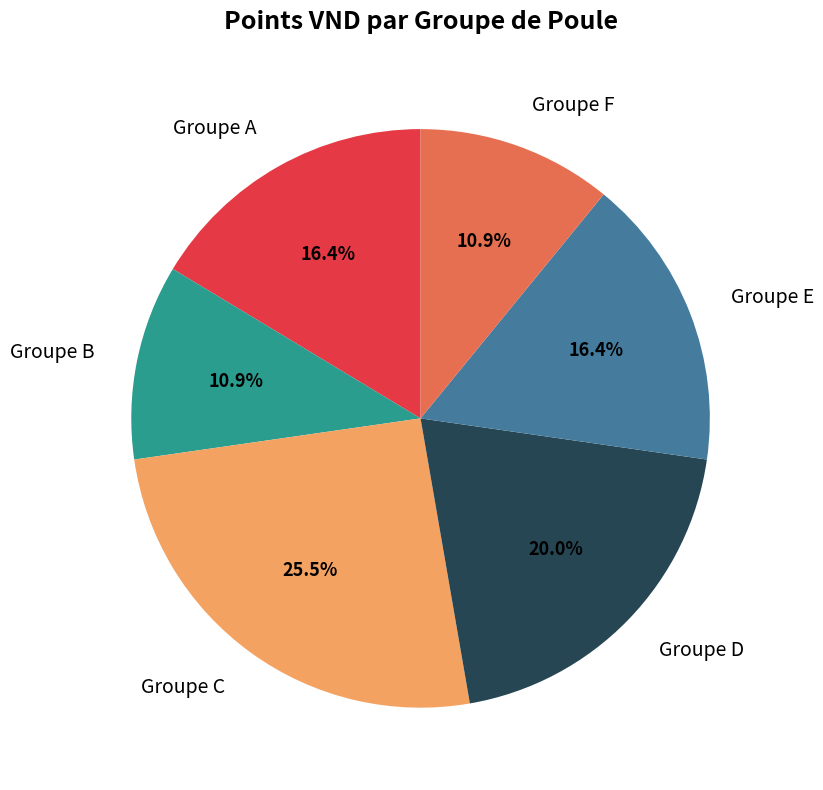

What percentage is NOT represented by Groupe B?

89.1%